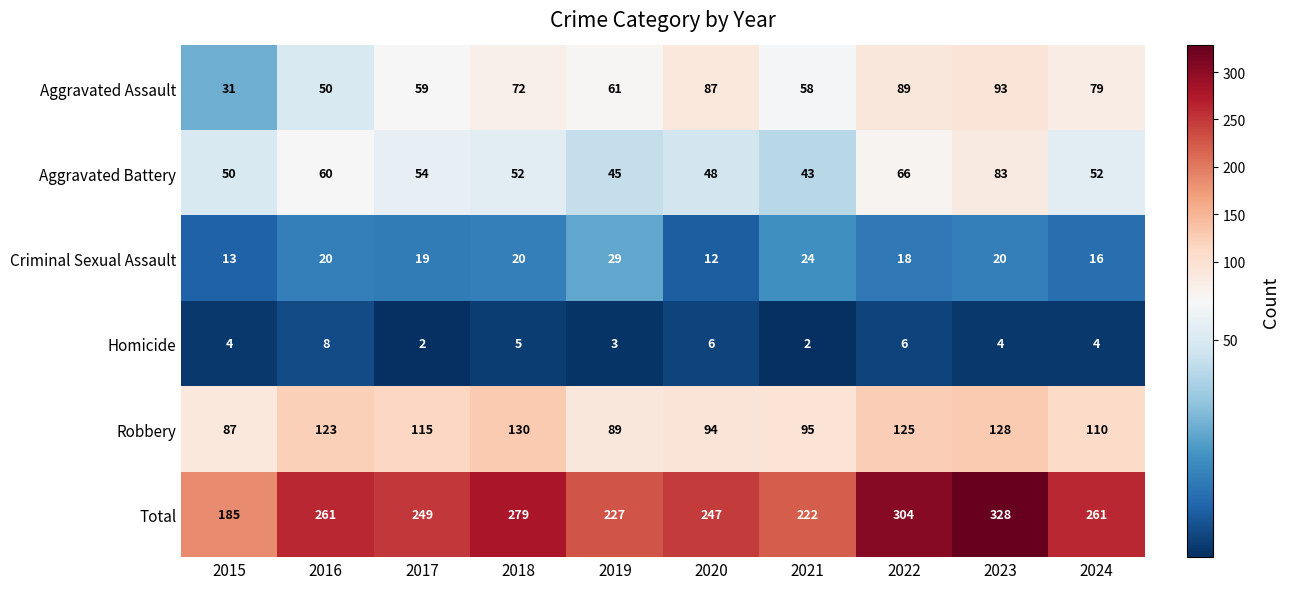

Which series changed the most between 2017 and 2021?

Total